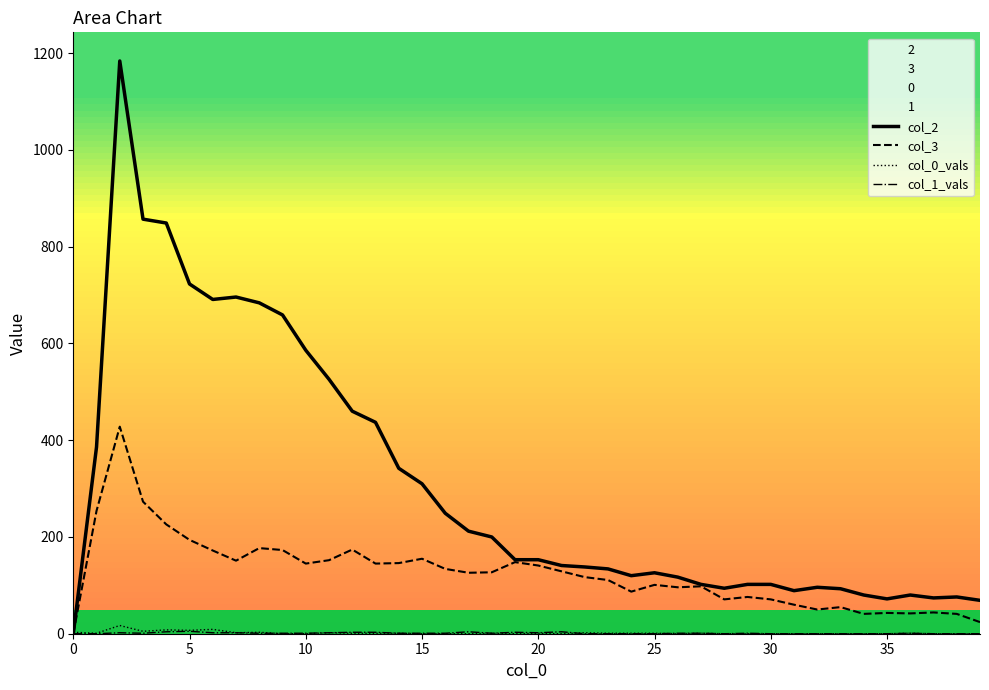

Which series has the largest total across all categories?

col_2